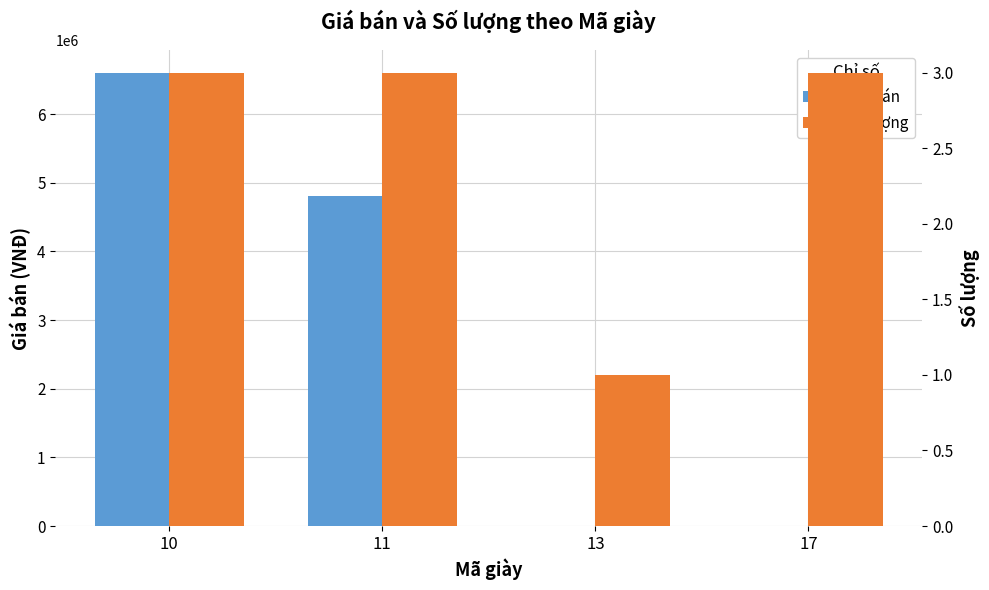

List the labels in order of Giá bán value, largest first.

10, 11, 13, 17